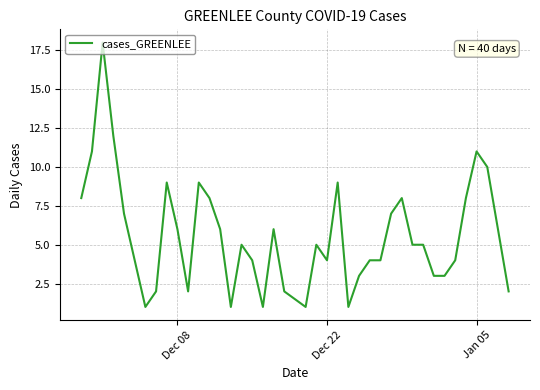

What is the maximum value shown in the chart?

18